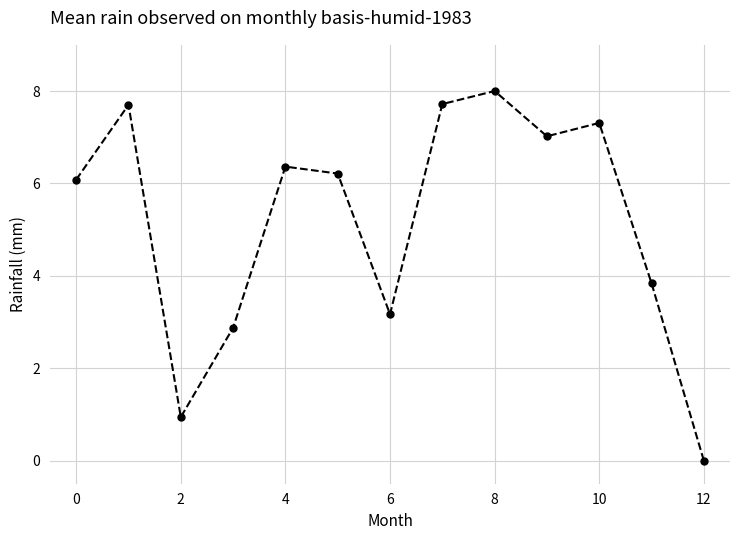

What is the value of the 3rd point from the left?

0.9